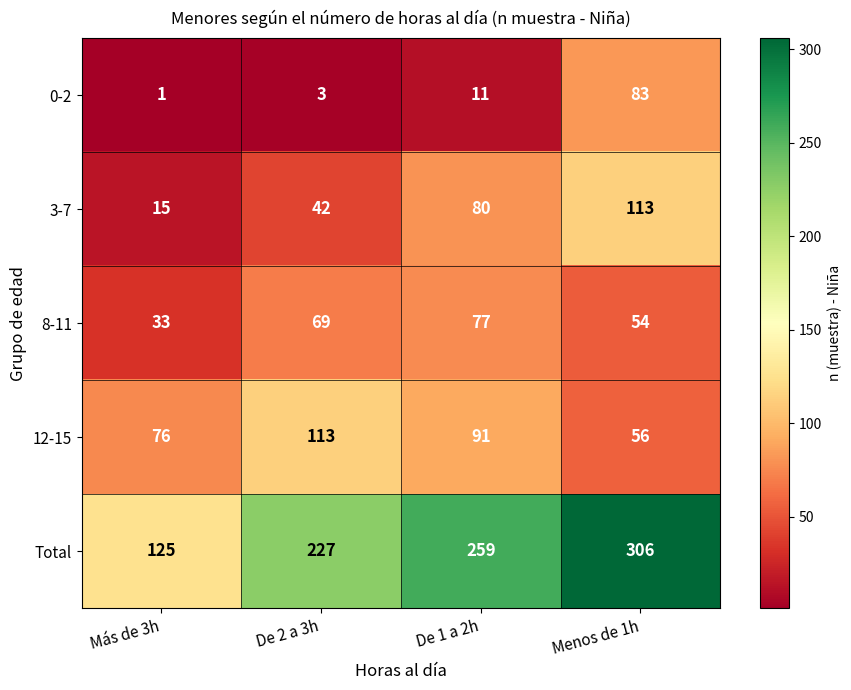

At which category does the chart reach its minimum across all series?

Más de 3h